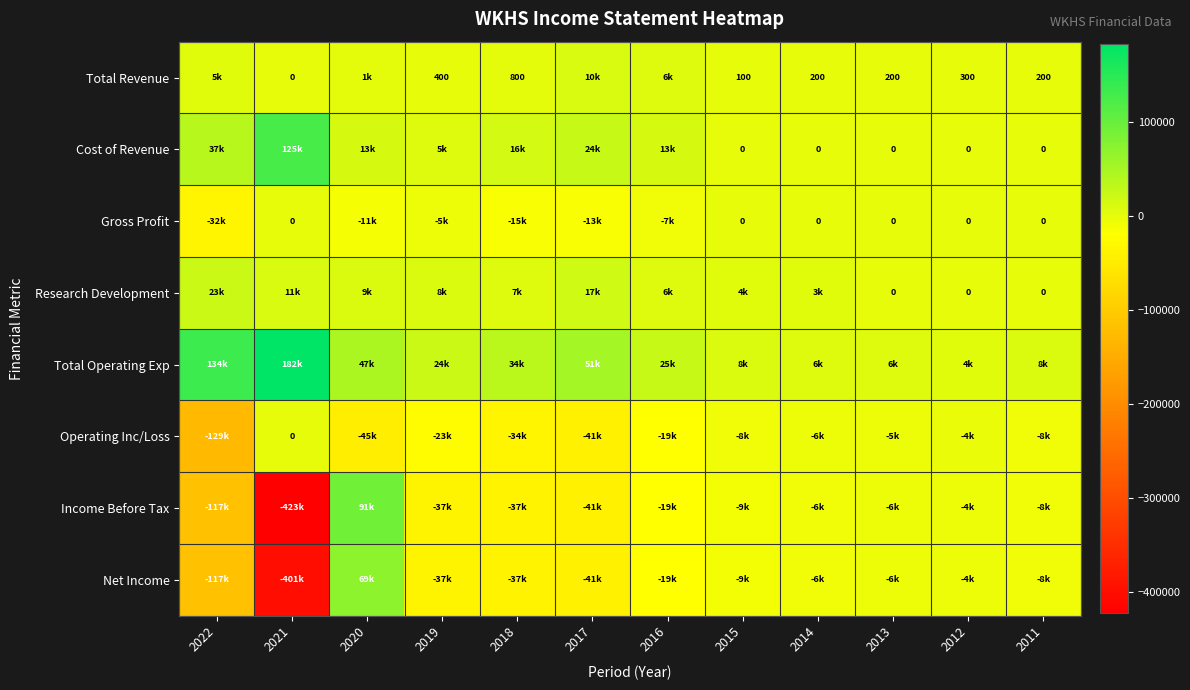

How many positive values does the Total Revenue series have?

11